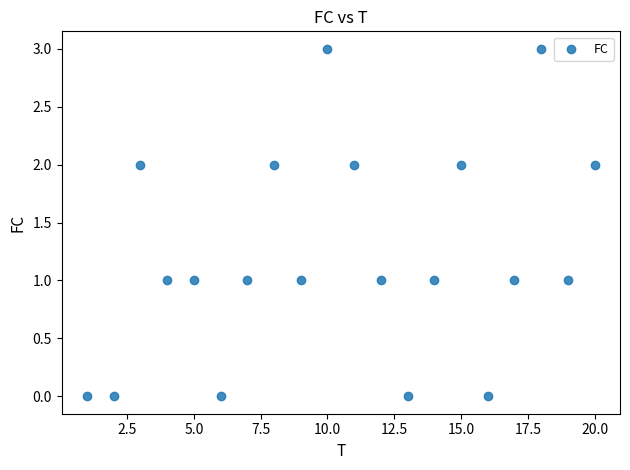

What is the range of Y values (max minus min)?

3